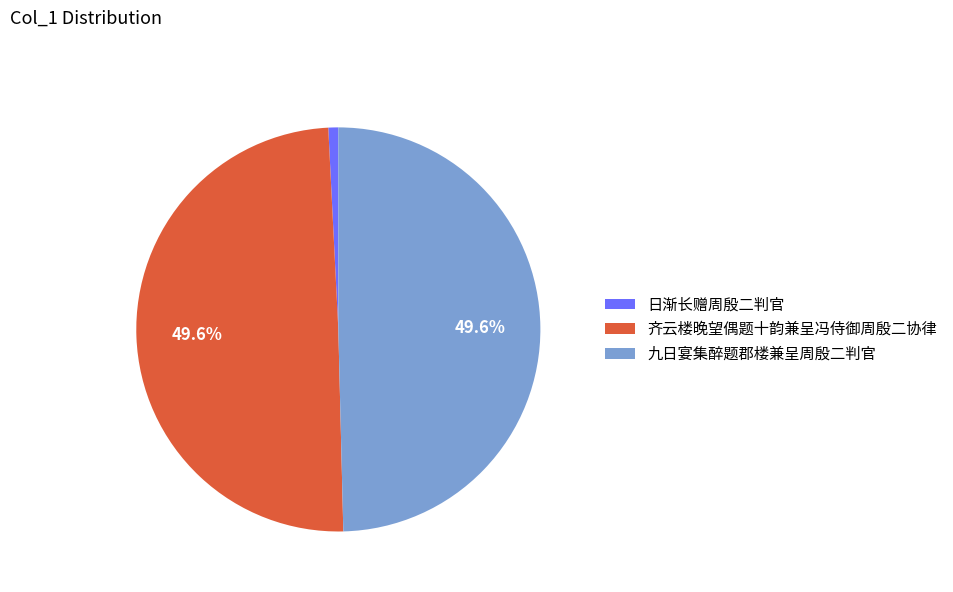

To the nearest percent, what is the average slice percentage?

33%